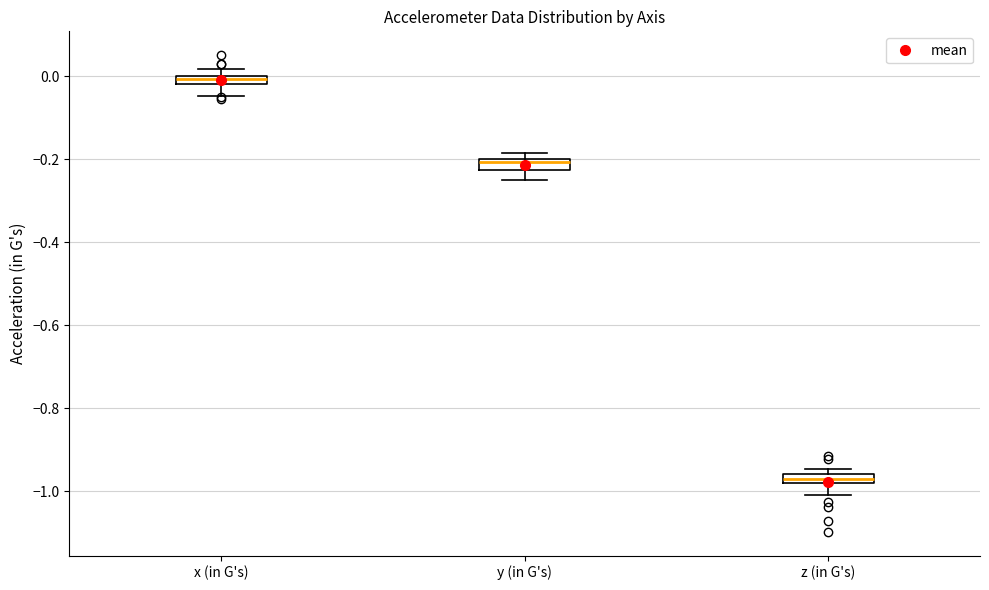

Which box's median line is the lowest?

z (in G's)